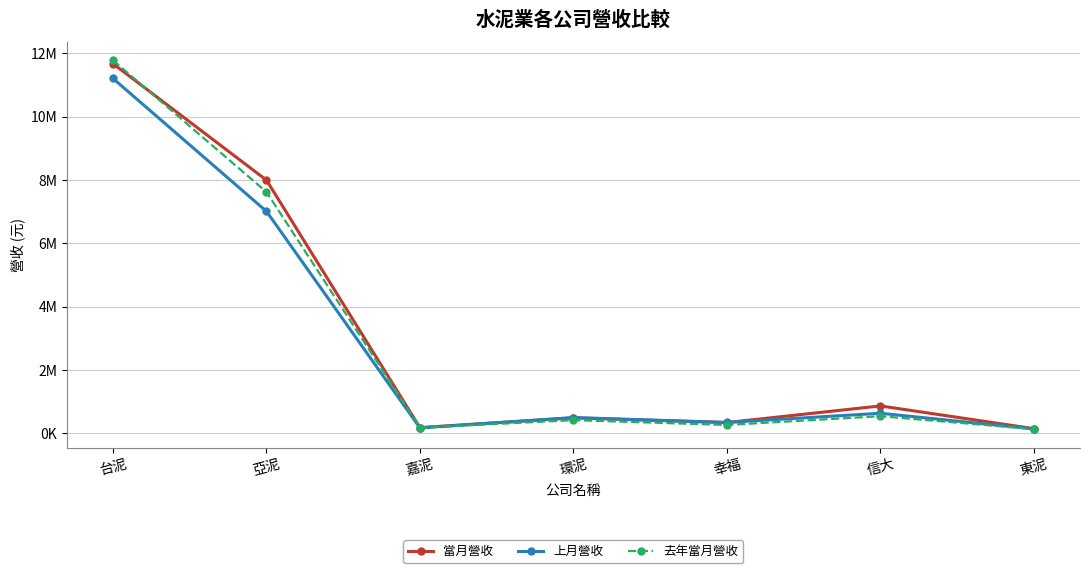

What is the approximate value of 當月營收 at 亞泥?

8000839